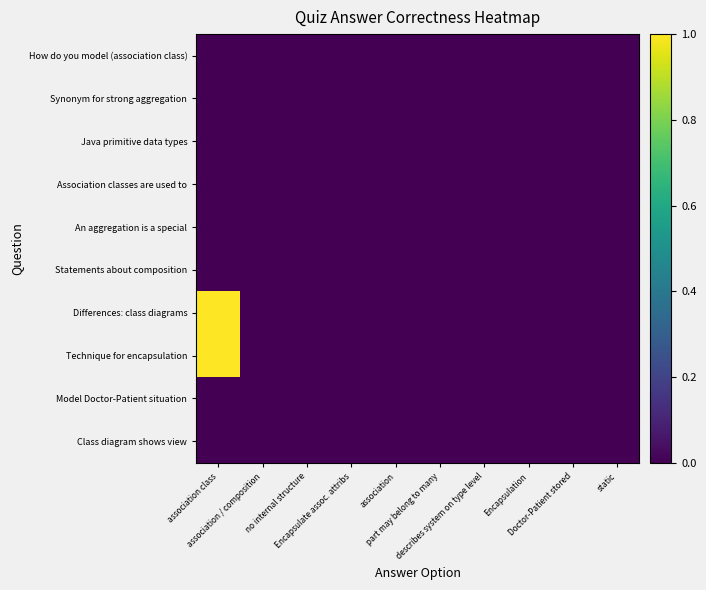

How many series are shown in this chart?

10